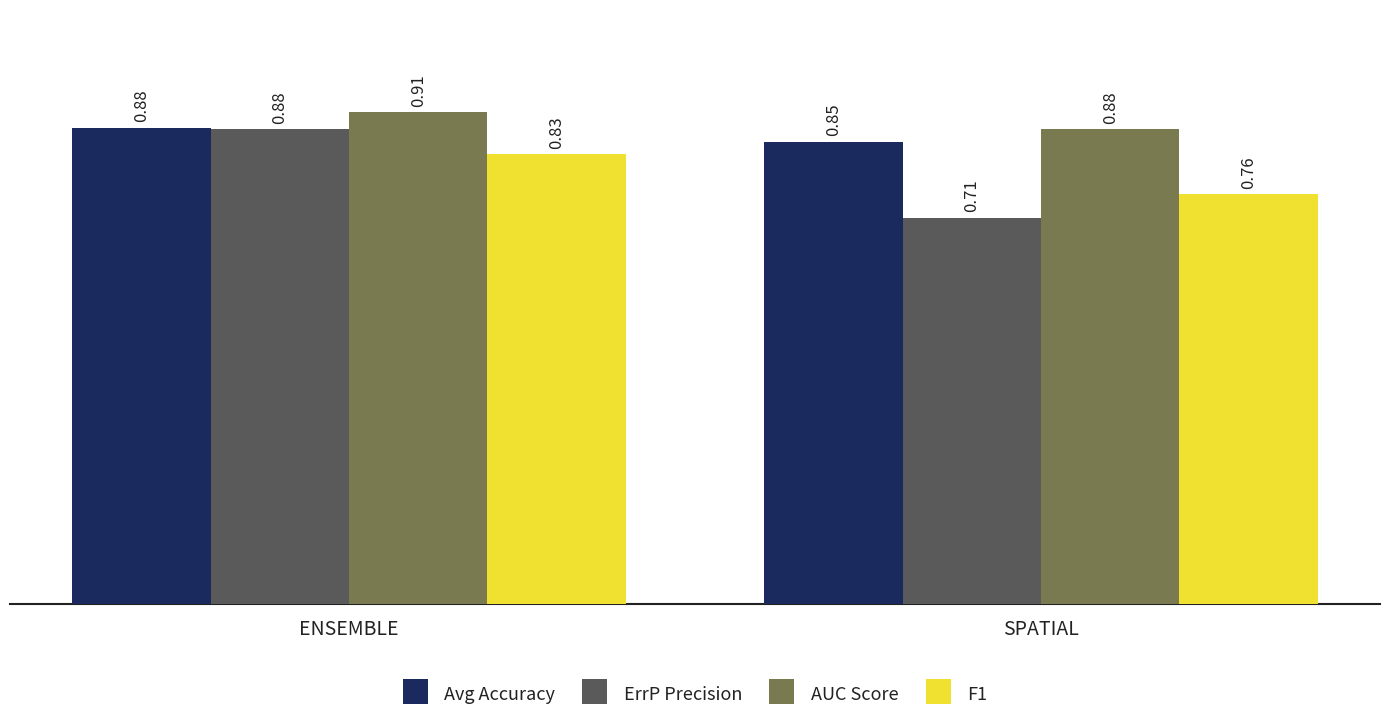

What are all the series names shown in the legend?

Avg Accuracy, ErrP Precision, AUC Score, F1